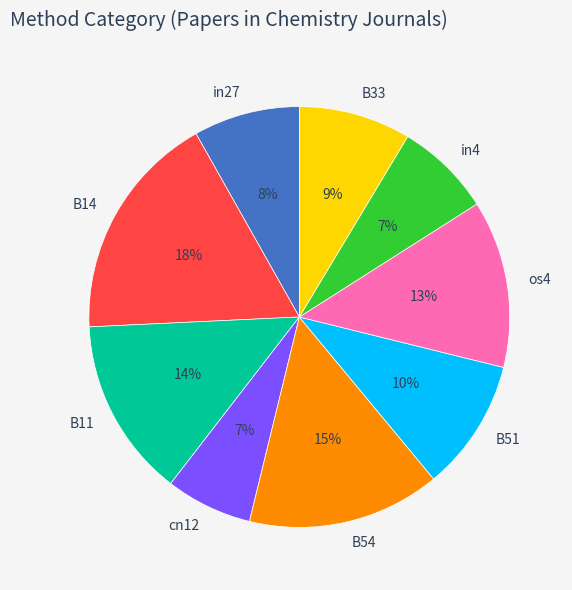

To the nearest percent, what portion does B14 represent?

18%